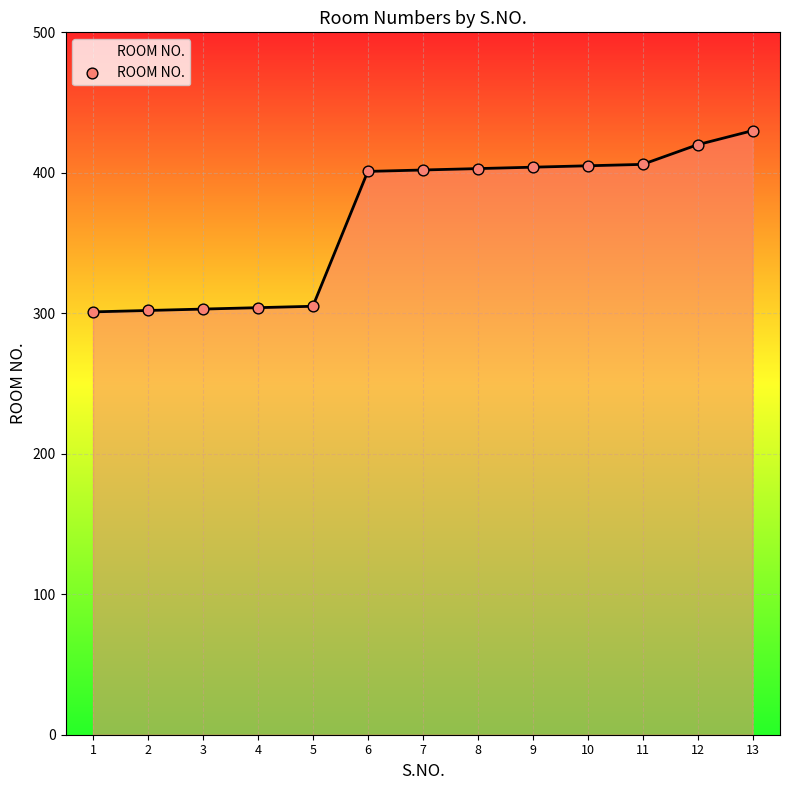

What is the change in value from 1 to 7?

+101